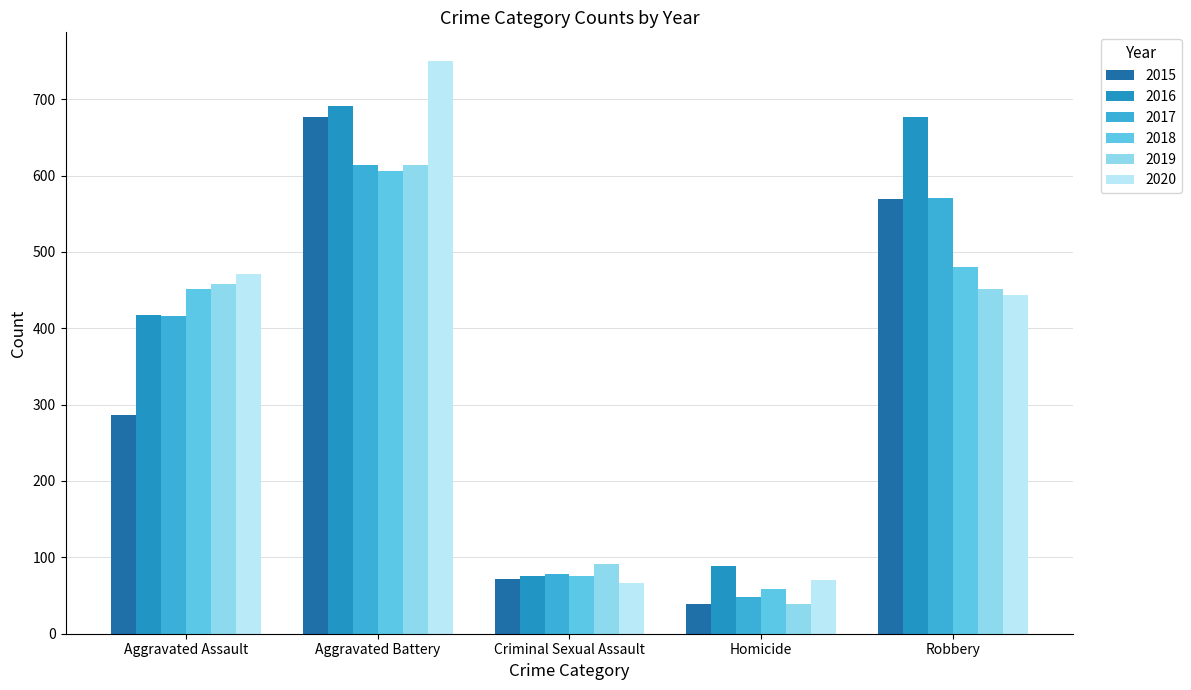

What is the total value across all series at Aggravated Assault?

2500